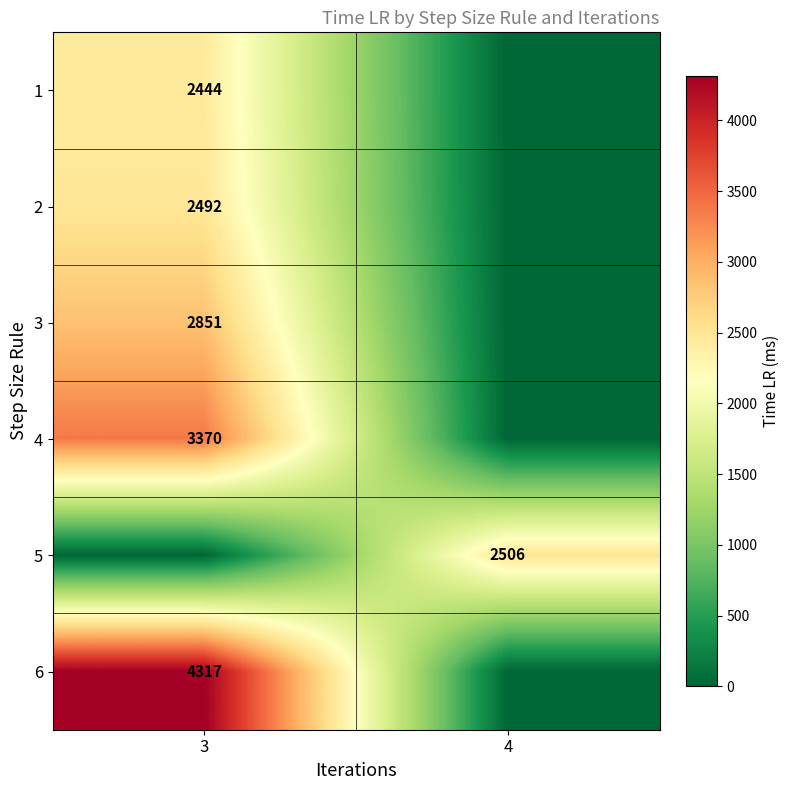

True or false: 6 has a value of 2112 at 3.

False